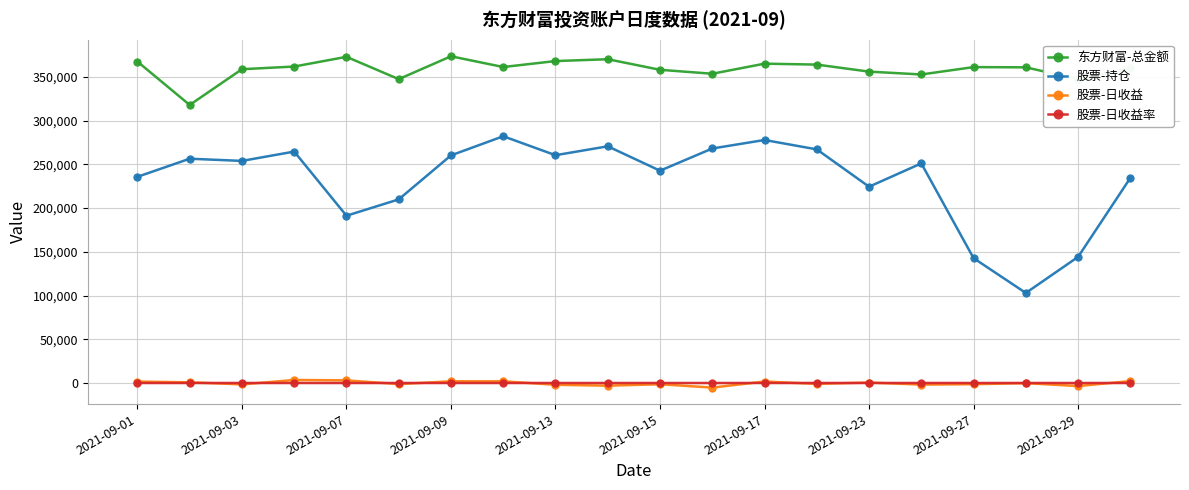

At how many categories does at least one series exceed 43176?

20